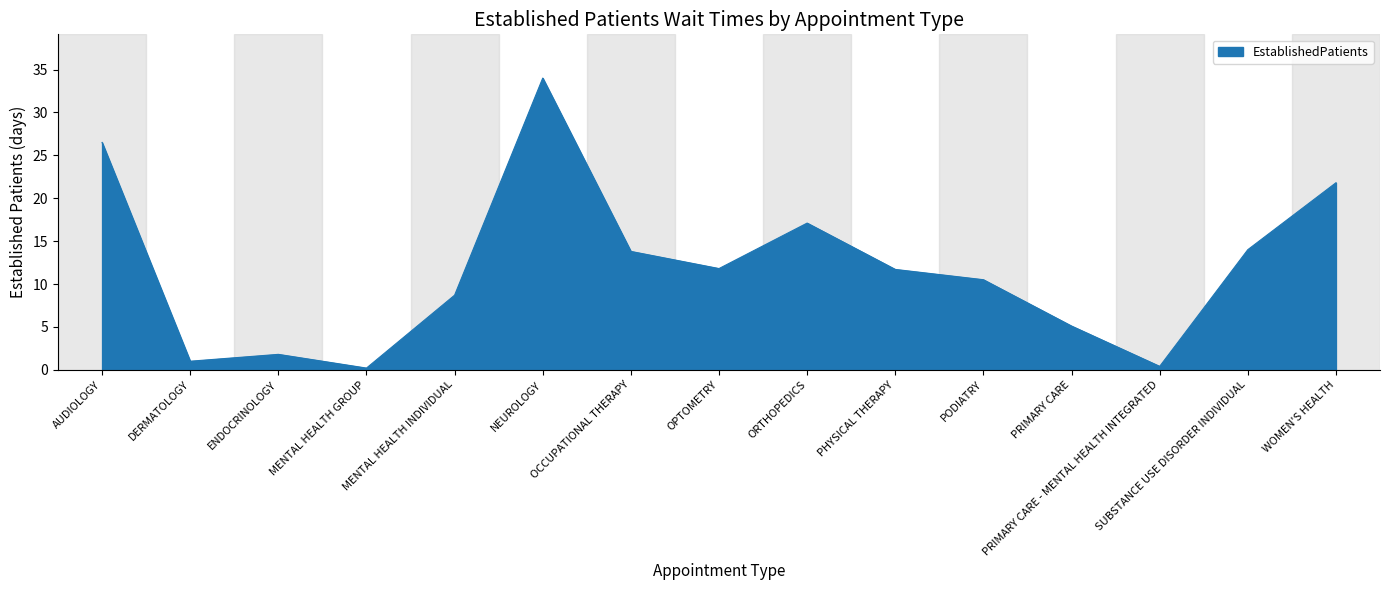

What is the difference between the maximum and minimum values?

33.8